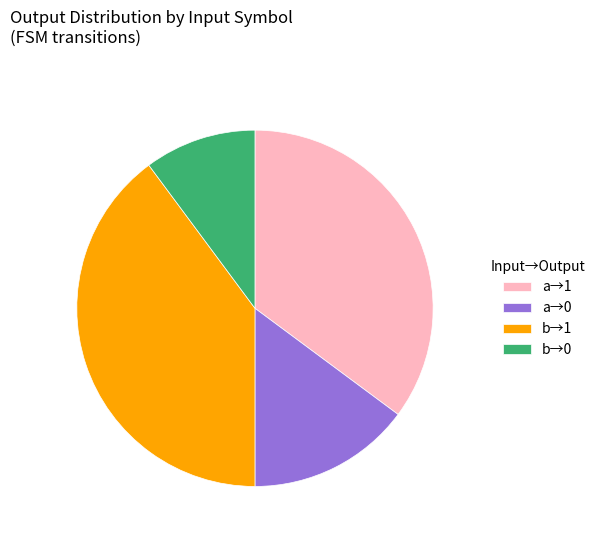

How many slices are in this pie chart?

4